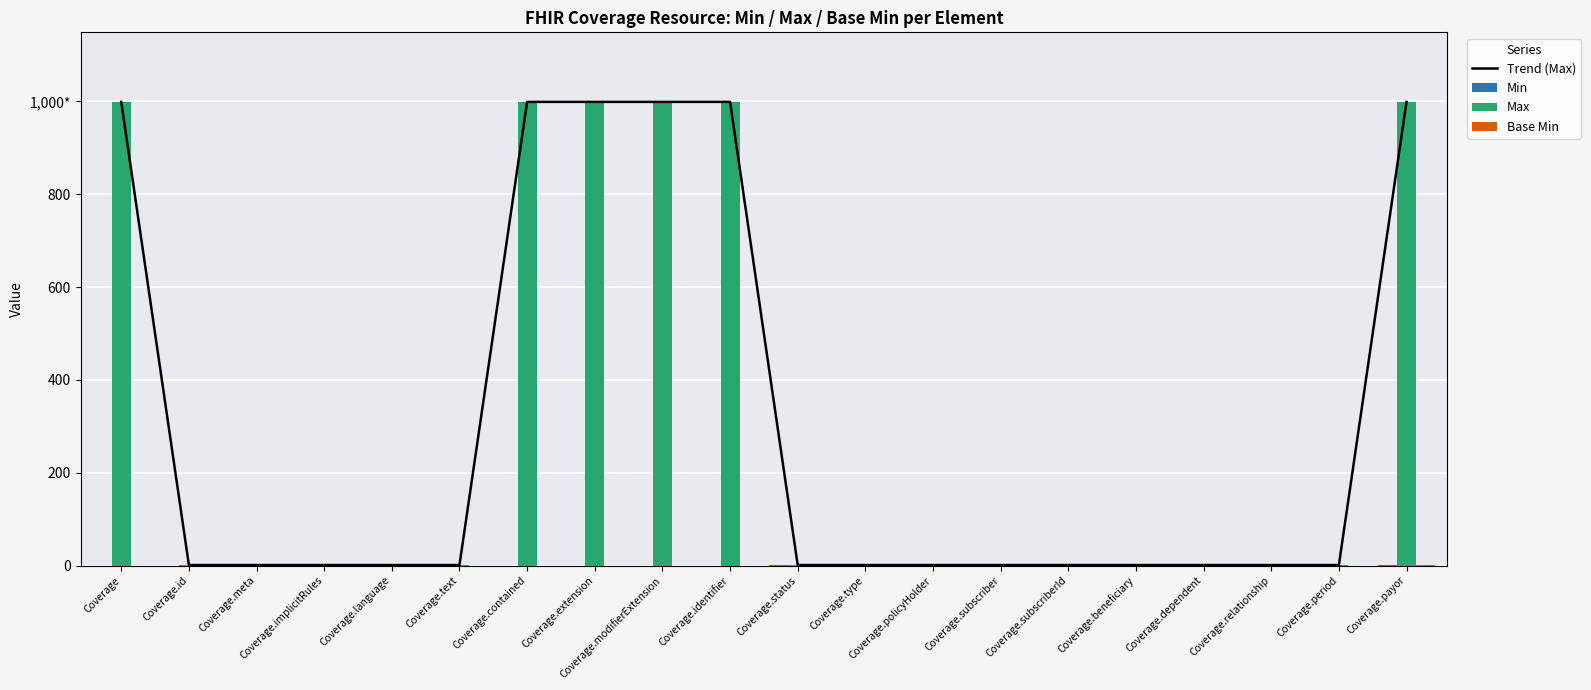

Between Coverage.status and Coverage.id, which is larger?

Coverage.status